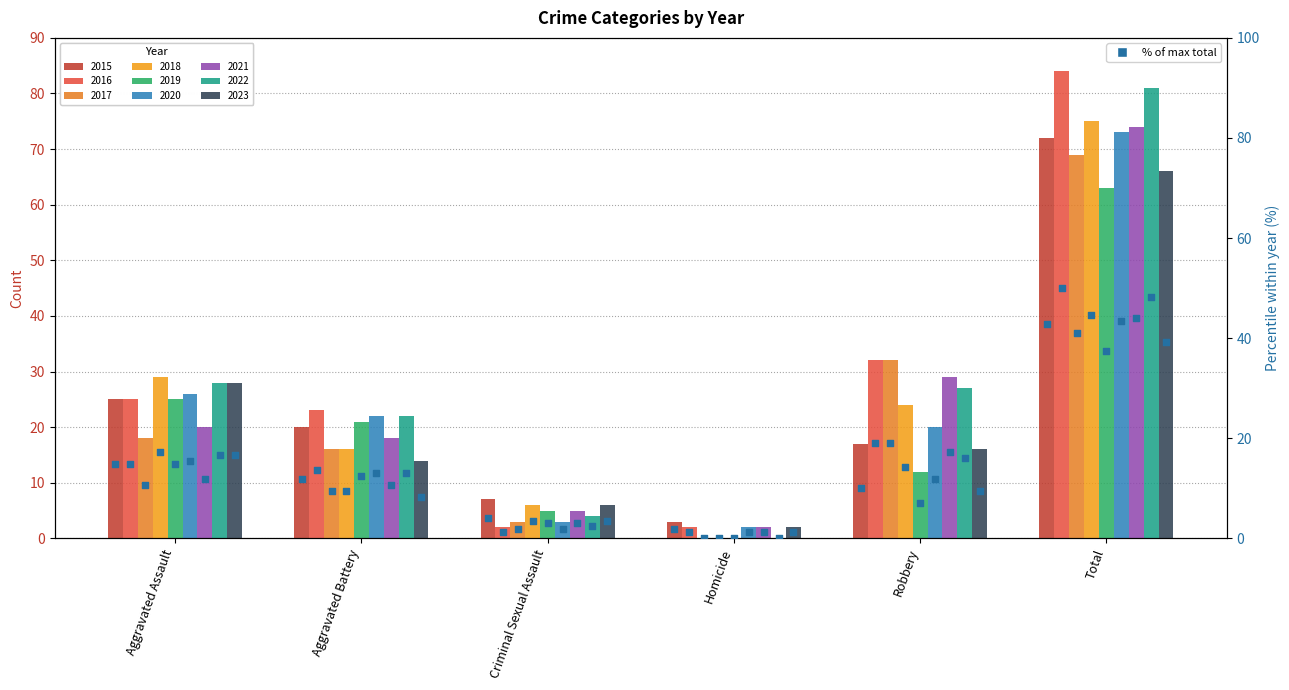

Between Aggravated Assault and Robbery, which is larger?

Aggravated Assault